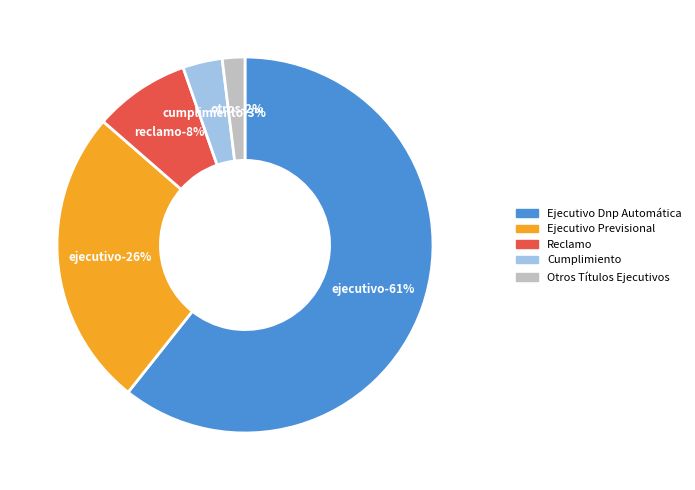

Combined, what portion of the pie is Otros Títulos Ejecutivos and Reclamo?

10.2%